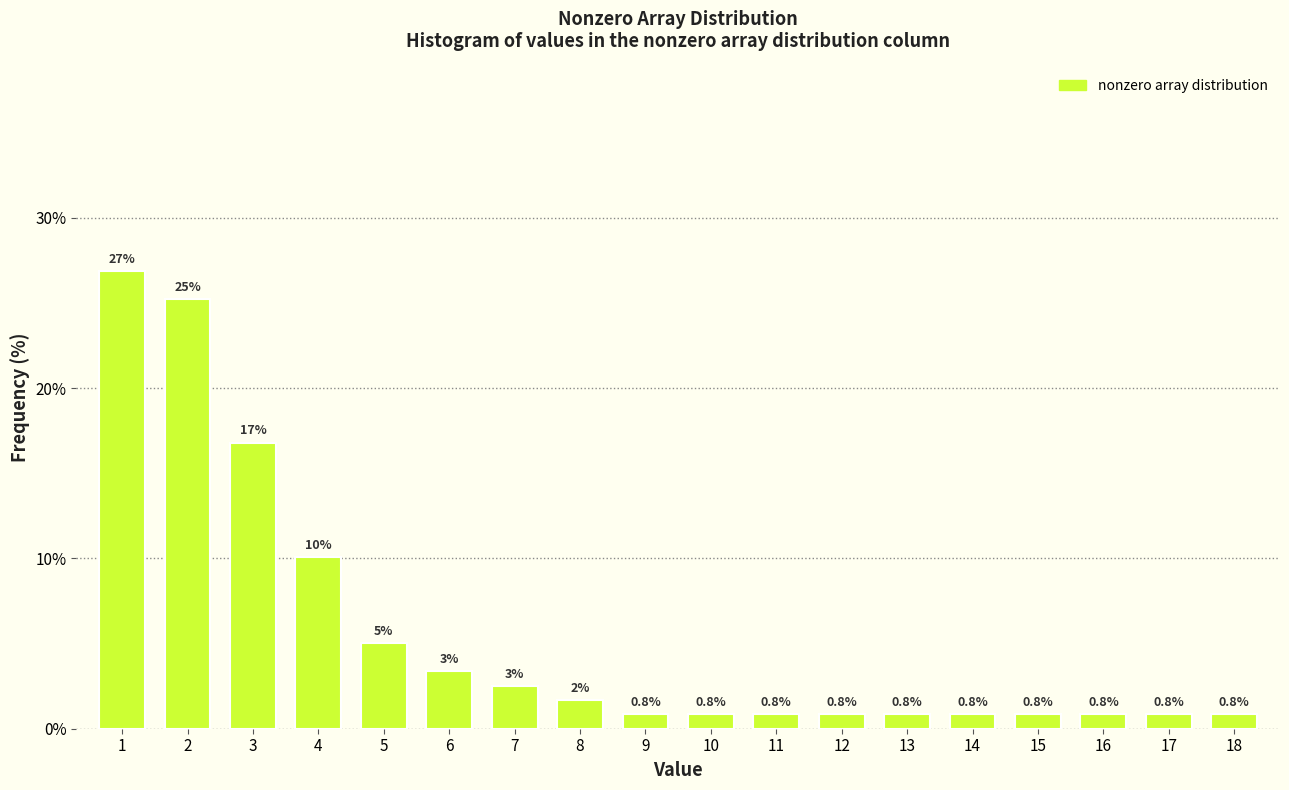

What is the value of the 9th bar from the left?

0.8